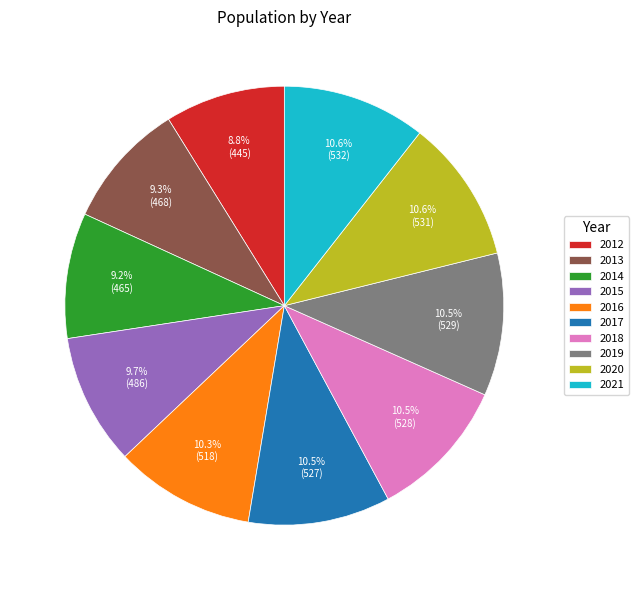

Is it true that 2016 is 10% of the pie?

True